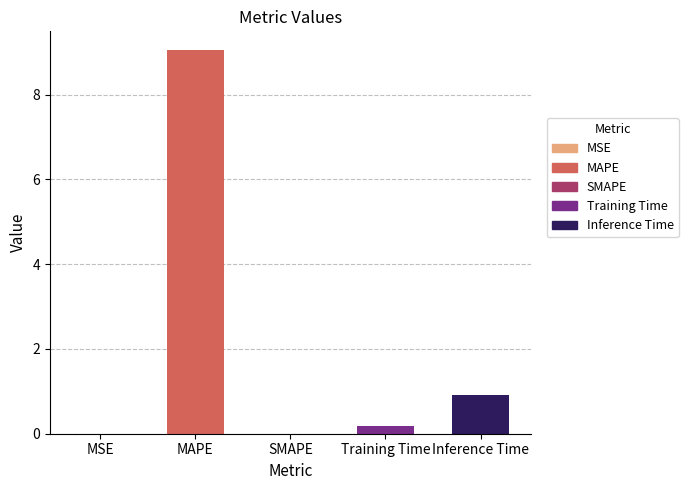

How many values exceed 0?

4